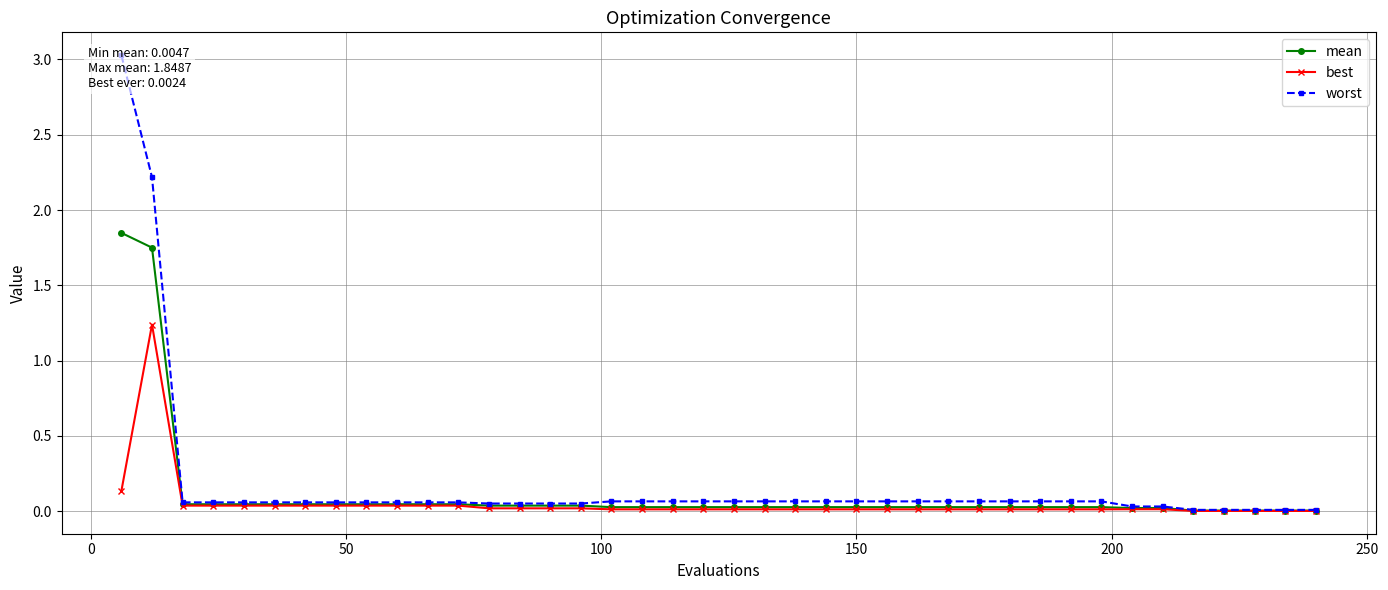

How many lines are shown in the chart?

3